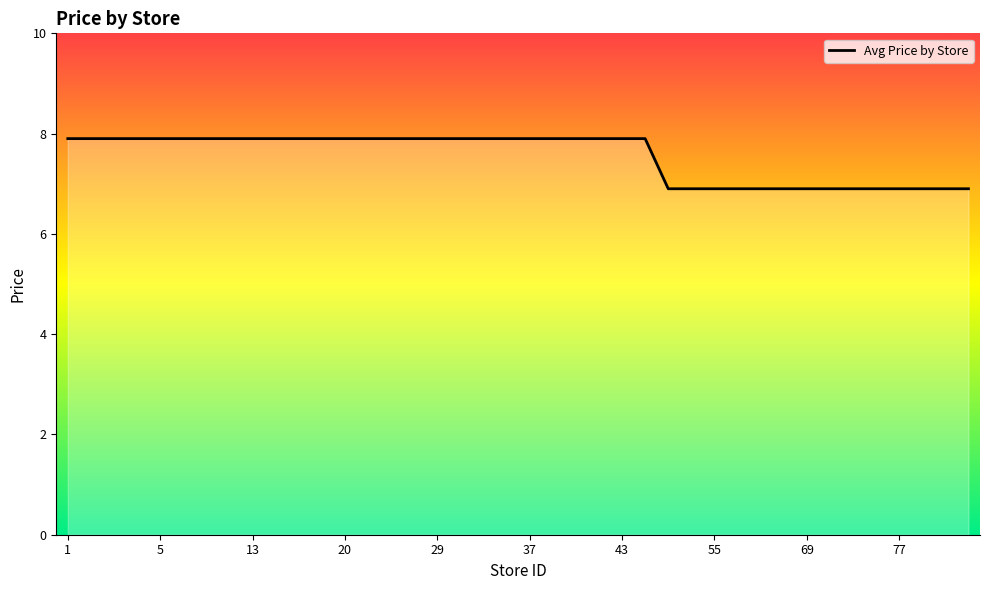

What is the maximum value shown in the chart?

7.9